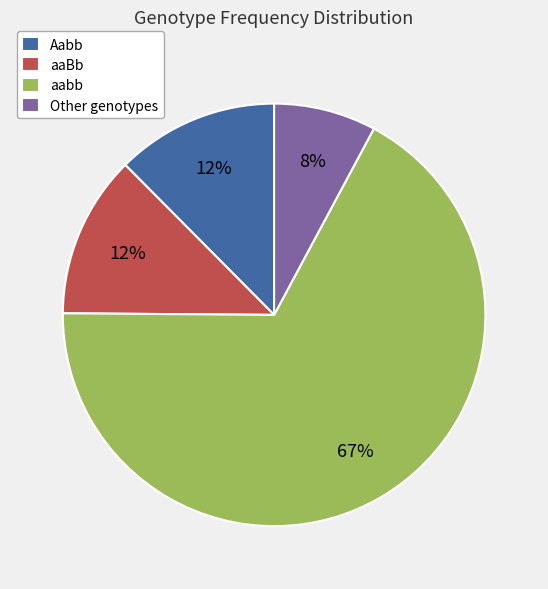

What is the smallest slice in the pie chart?

Other genotypes